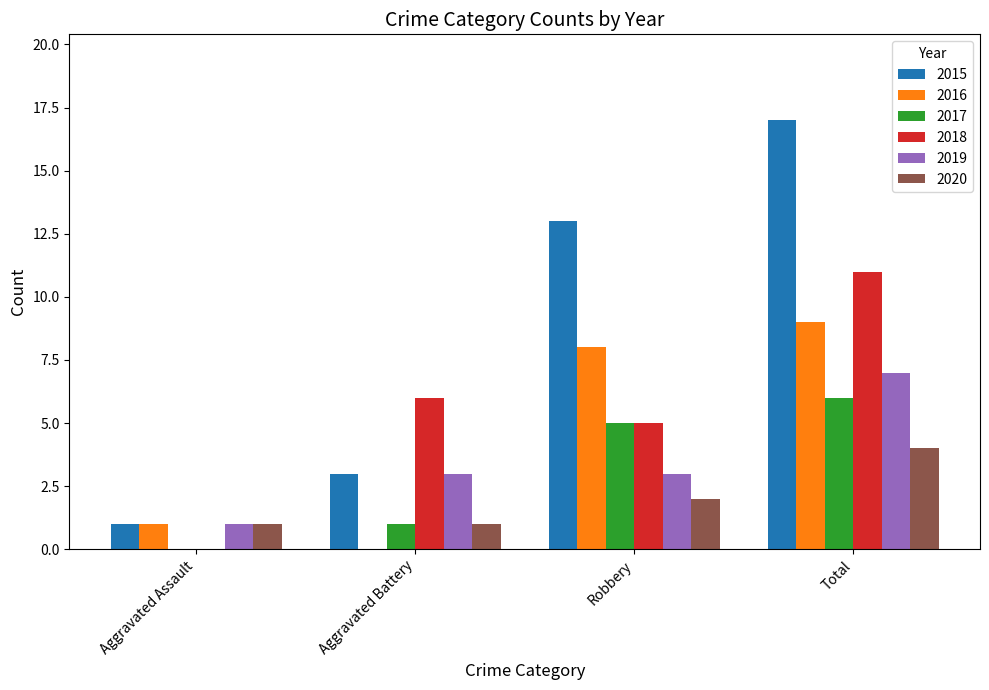

What is the sum of the 2018 values at Total and Robbery?

16